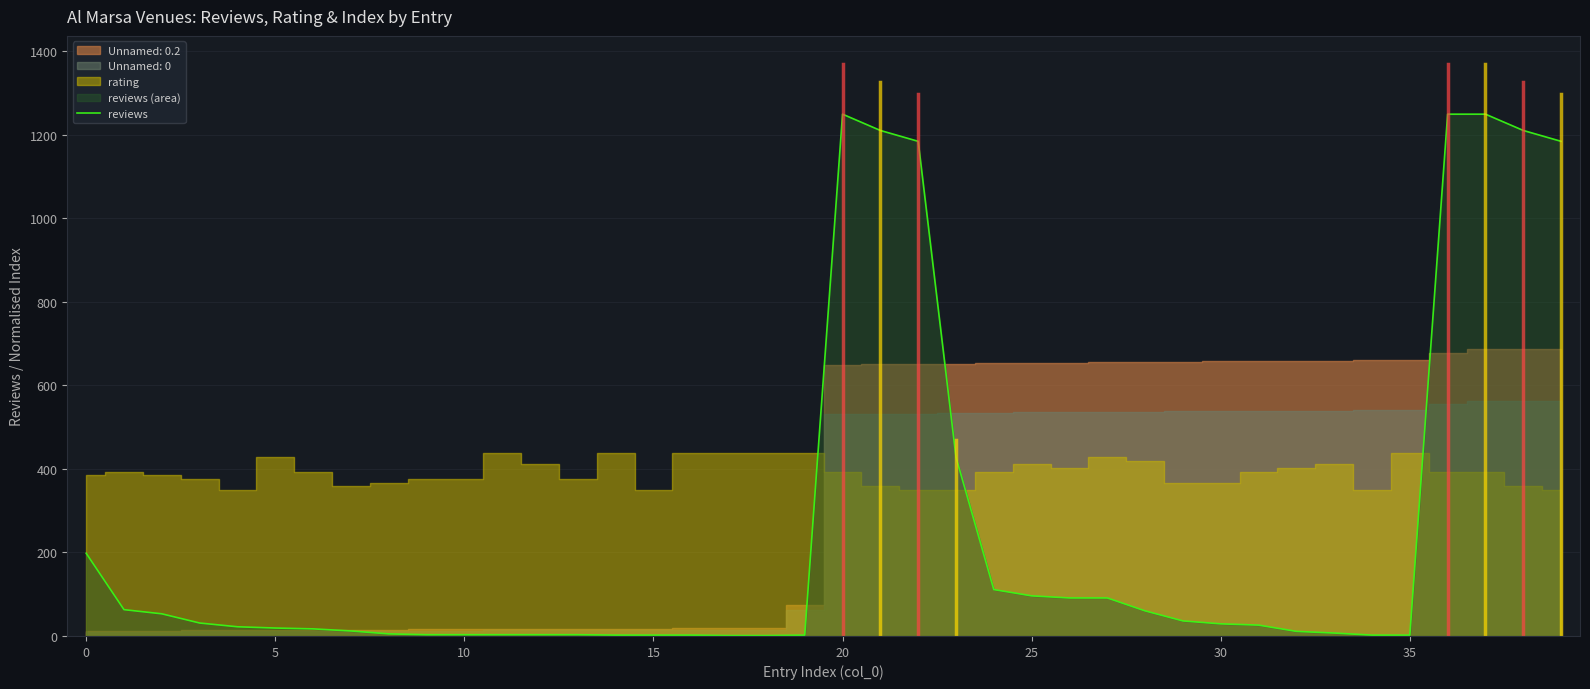

What is the difference between the maximum and minimum values?

1248